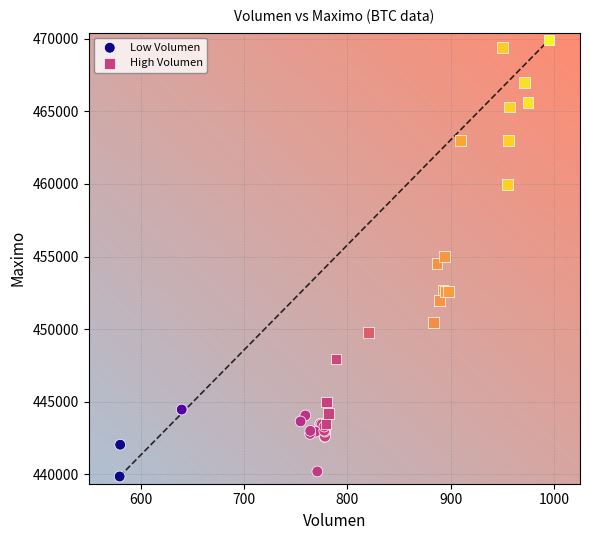

Which series has the widest spread of Y values?

High Volumen